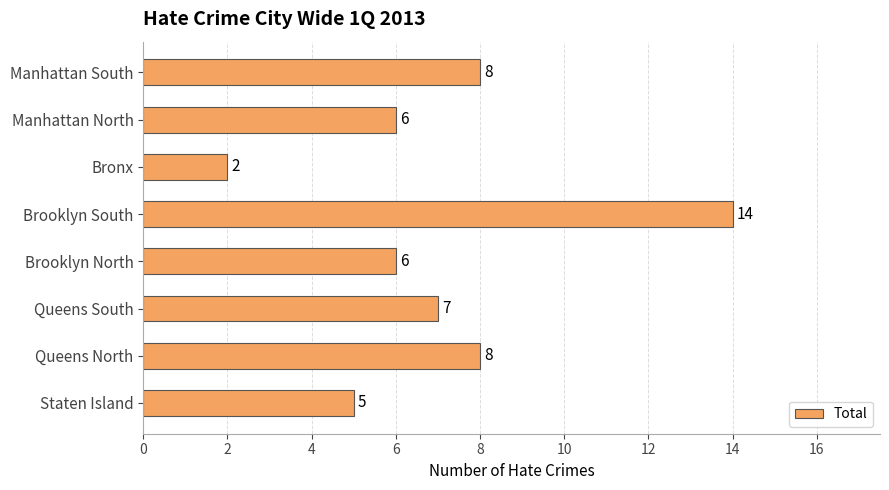

The value at Staten Island is 5. True or false?

True